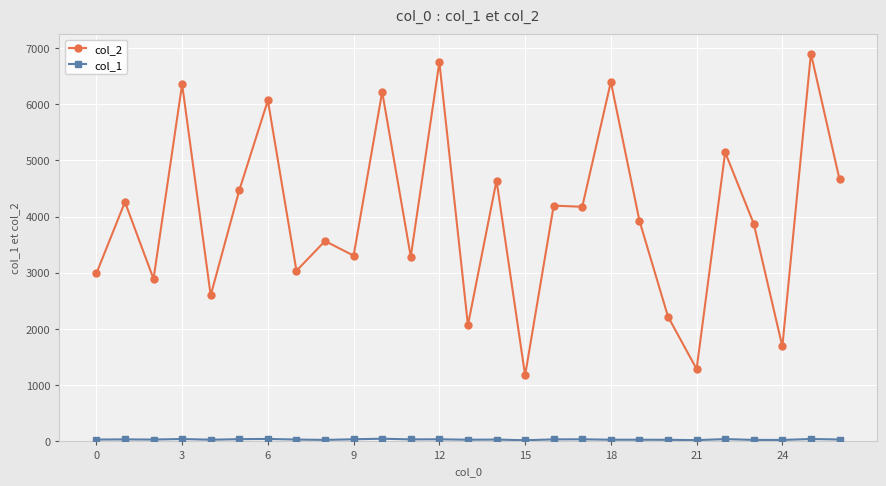

Which series has the largest range (max minus min)?

col_2